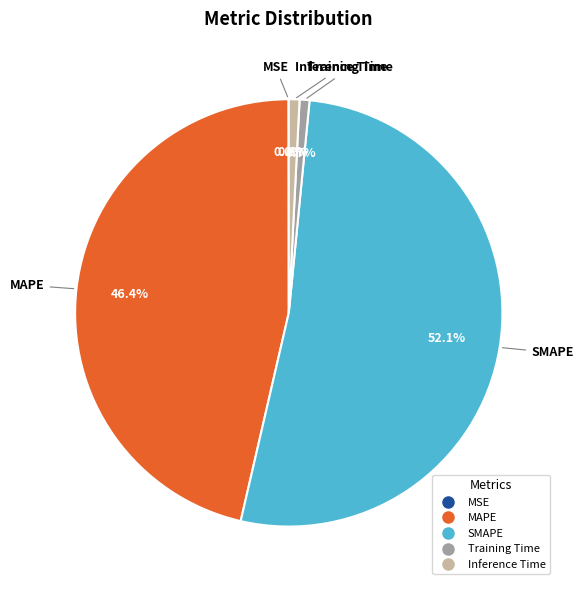

What is the majority slice?

SMAPE